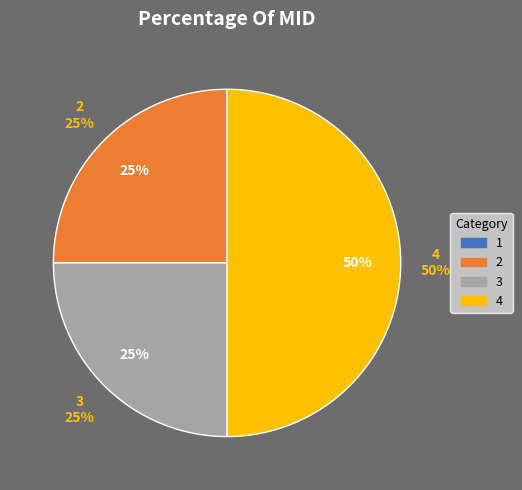

What portion of the pie excludes 2?

75.0%